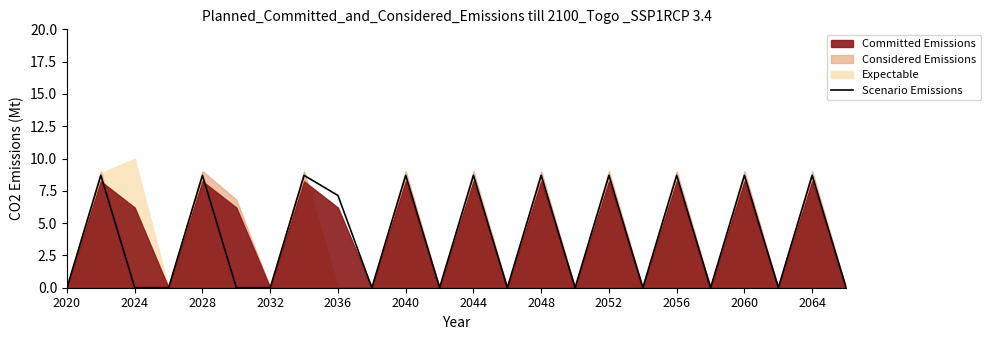

The value of Scenario Emissions at 2048 is 15.4. True or false?

False